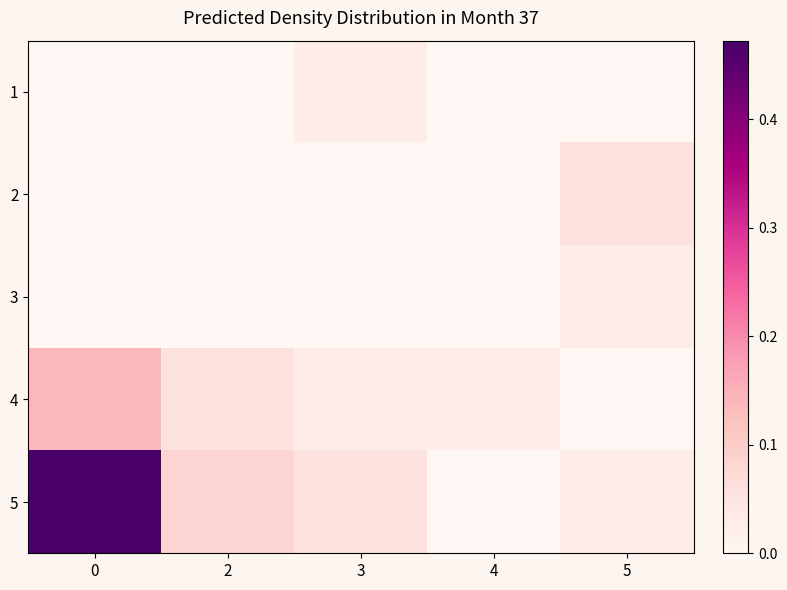

What is the greatest value displayed?

0.5